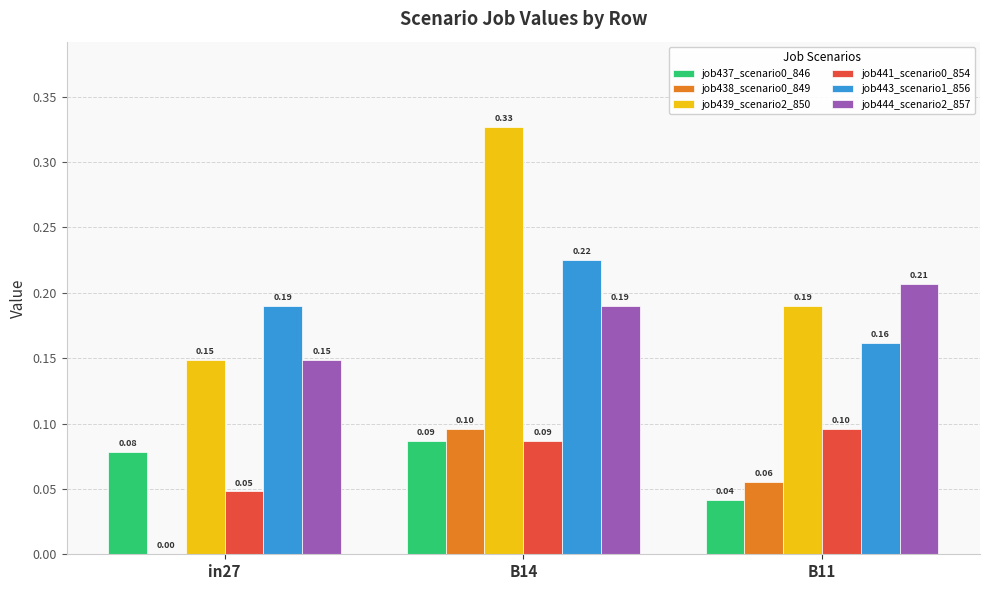

What is the total value across all series at in27?

0.6